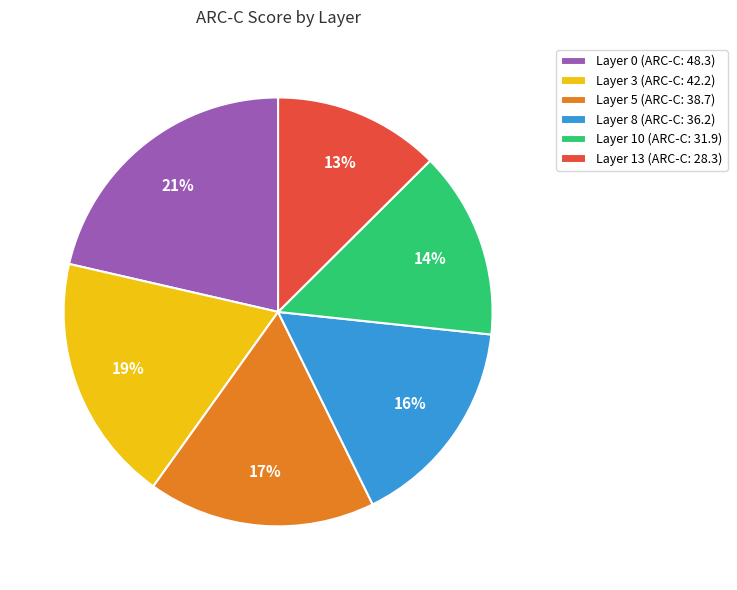

The Layer 0 slice represents 21% of the pie. True or false?

True